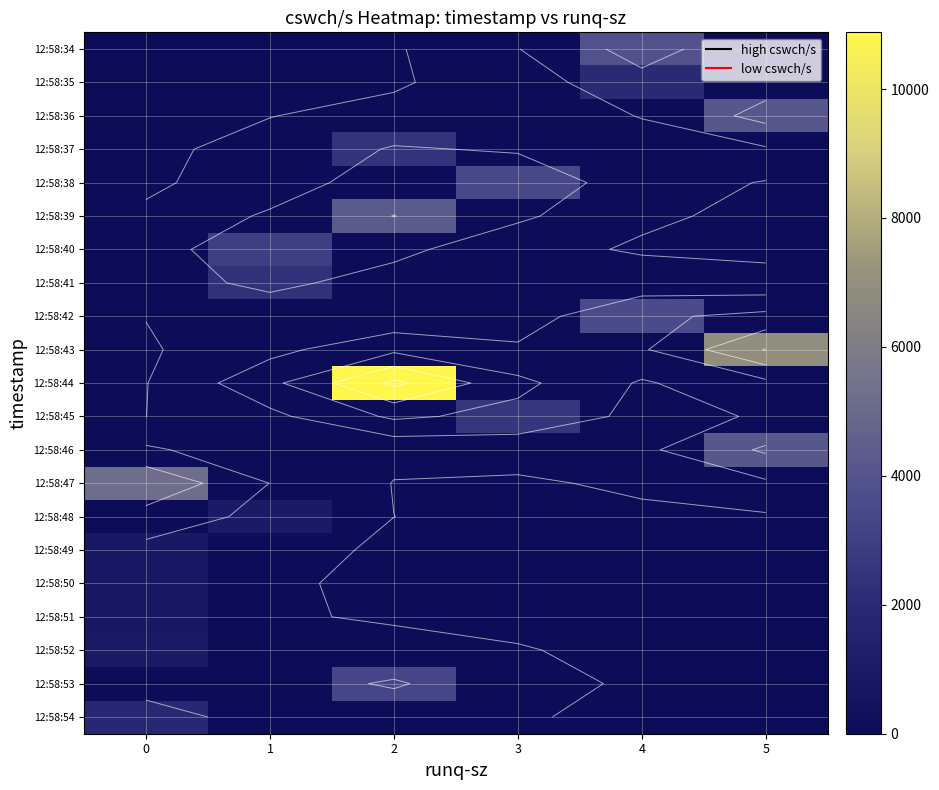

At how many categories does at least one series exceed 1683?

6